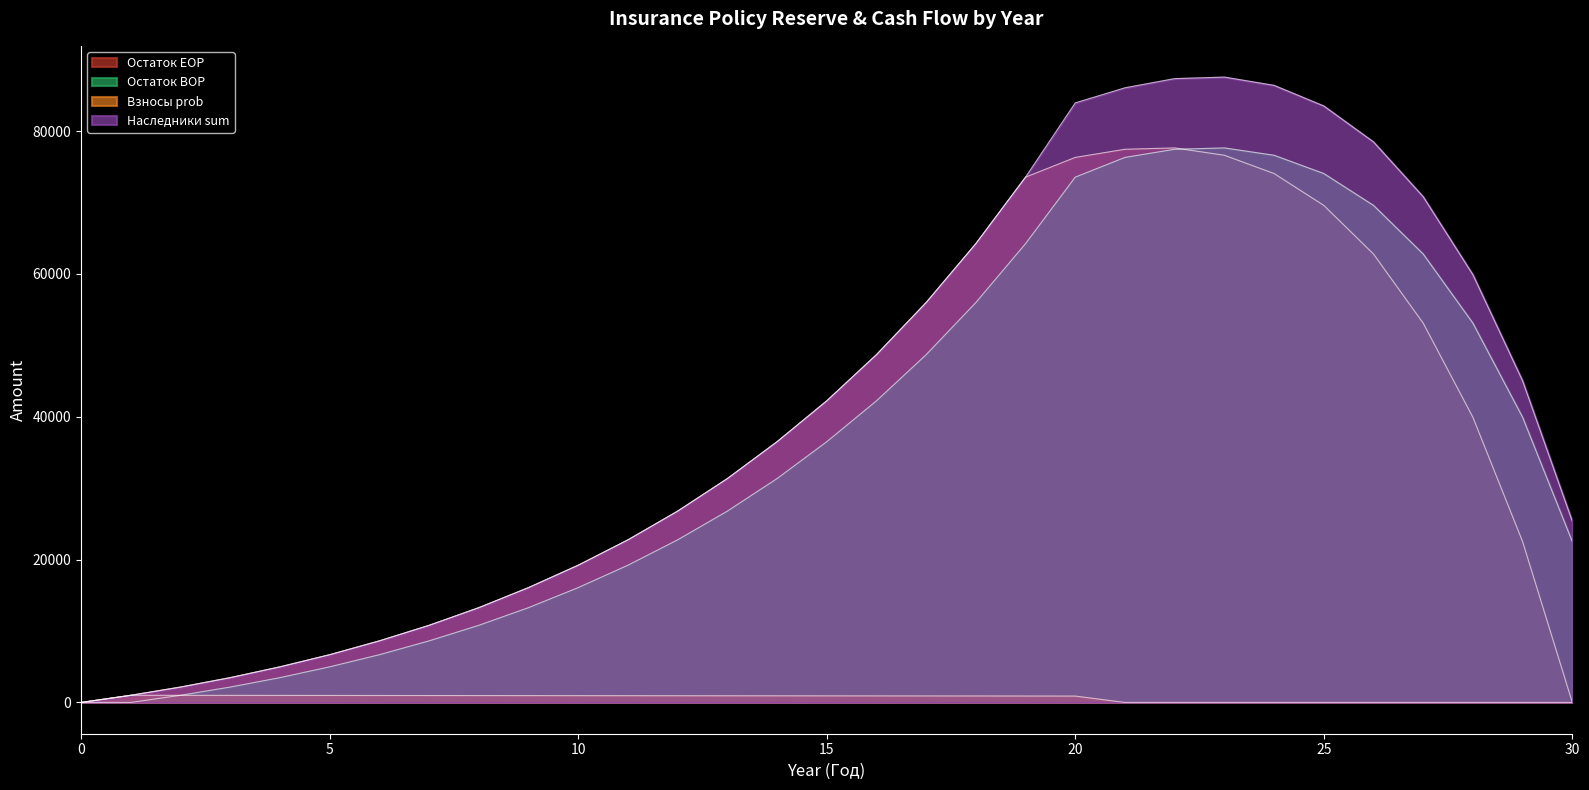

Reading right to left, list all the values displayed in this chart.

Остаток EOP: 30=0.0	29=22510.0	28=39920.9	27=53099.0	26=62779.8	25=69586.5	24=74045.9	23=76602.5	22=77630.0	21=77442.1	20=76300.8	19=73537.9	18=64225.2	17=55979.8	16=48679.2	15=42215.3	14=36492.1	13=31332.8	12=26778.2	11=22757.3	10=19207.6	9=16073.8	8=13265.5	7=10794.1	6=8619.2	5=6681.7	4=4982.6	3=3470.8	2=2153.3	1=1000.0	0=0.0
Остаток BOP: 30=22510.0	29=39920.9	28=53099.0	27=62779.8	26=69586.5	25=74045.9	24=76602.5	23=77630.0	22=77442.1	21=76300.8	20=73537.9	19=64225.2	18=55979.8	17=48679.2	16=42215.3	15=36492.1	14=31332.8	13=26778.2	12=22757.3	11=19207.6	10=16073.8	9=13265.5	8=10794.1	7=8619.2	6=6681.7	5=4982.6	4=3470.8	3=2153.3	2=1000.0	1=0.0	0=0.0
Взносы prob: 30=0.0	29=0.0	28=0.0	27=0.0	26=0.0	25=0.0	24=0.0	23=0.0	22=0.0	21=0.0	20=892.3	19=899.0	18=905.3	17=911.5	16=917.4	15=923.1	14=928.8	13=934.4	12=940.0	11=945.6	10=951.1	9=956.6	8=962.1	7=967.5	6=973.0	5=978.4	4=983.8	3=989.2	2=994.6	1=1000.0	0=0.0
Наследники sum: 30=25352.7	29=45020.0	28=59881.3	27=70798.7	26=78474.8	25=83503.8	24=86386.9	23=87545.7	22=87333.7	21=86046.7	20=83930.9	19=73537.9	18=64225.2	17=55979.8	16=48679.2	15=42215.3	14=36492.1	13=31332.8	12=26778.2	11=22757.3	10=19207.6	9=16073.8	8=13265.5	7=10794.1	6=8619.2	5=6681.7	4=4982.6	3=3470.8	2=2153.3	1=1000.0	0=0.0